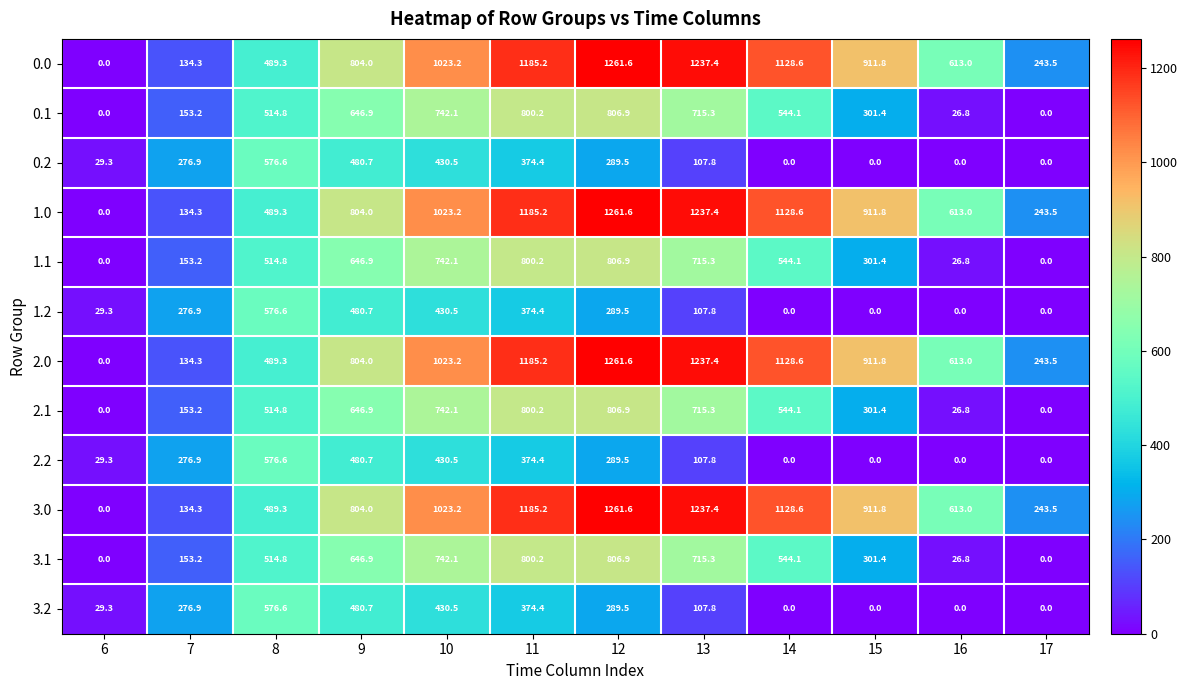

What is the maximum value shown in the chart?

1261.6